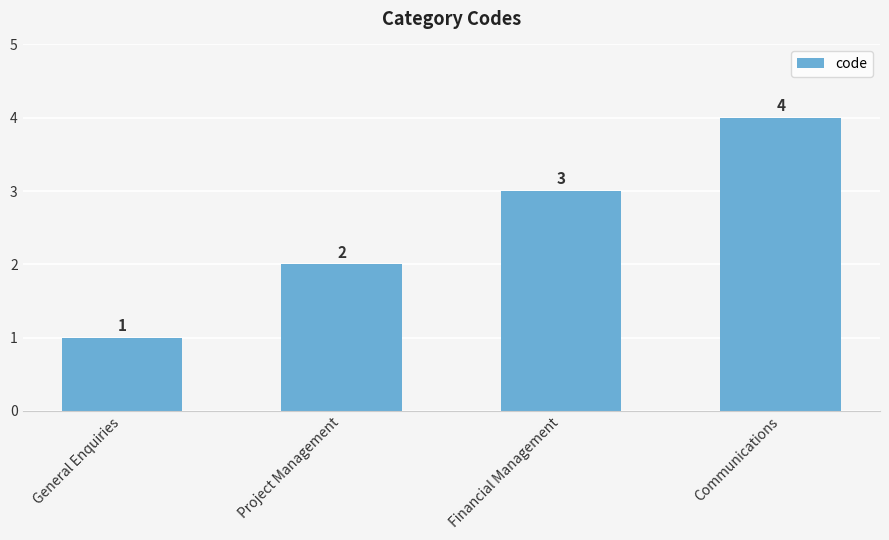

At which label is the value closest to 2?

Project Management